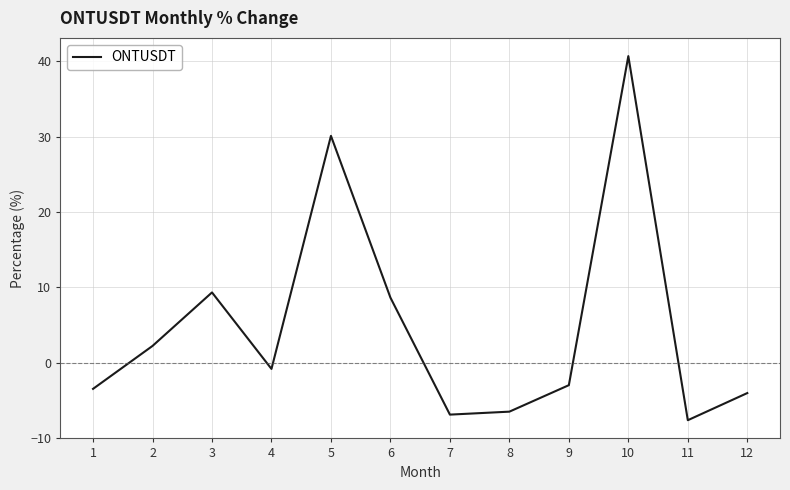

What is the difference between the second highest and minimum values?

37.7